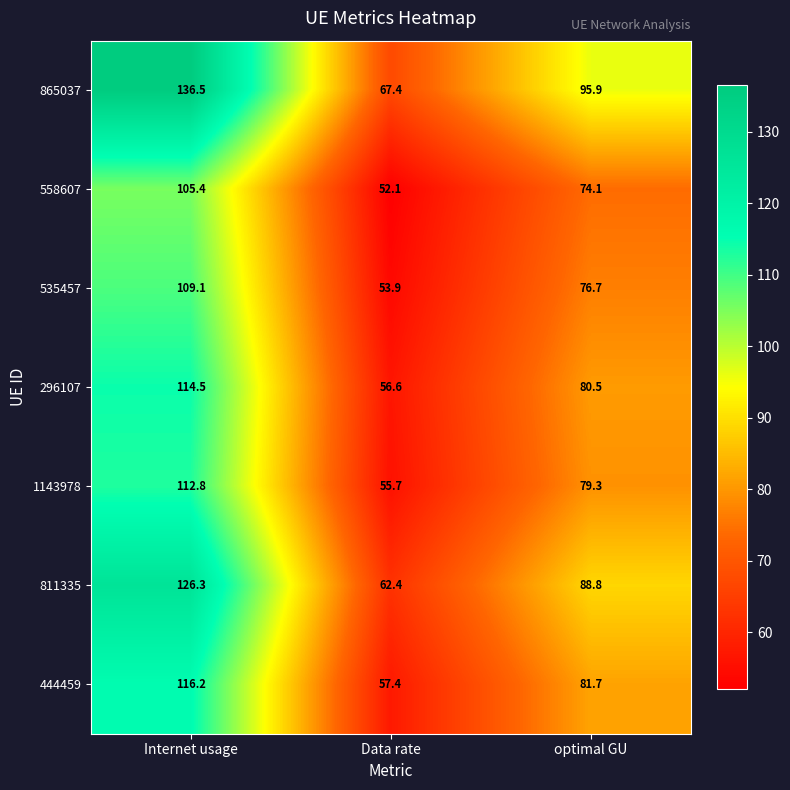

At which category is the sum across all series the highest?

Internet usage